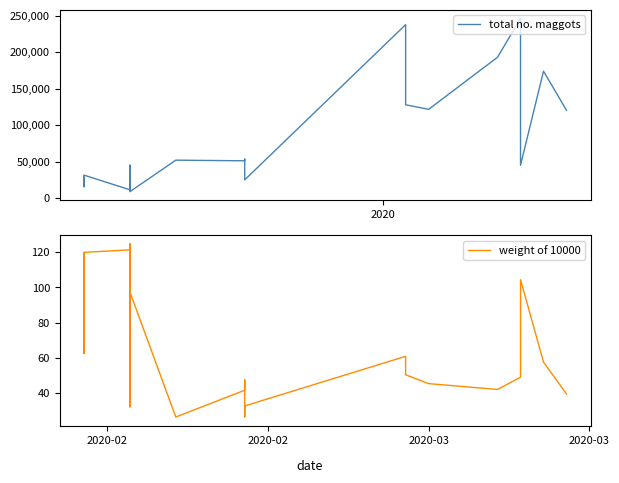

Reading left to right, extract all data points from this chart.

total no. maggots: 28123.4	15463.5	31465.8	11342.0	19744.4	45046.4	21042.5	8665.9	51922.3	51084.6	53444.5	34547.4	31152.7	24935.8	237750.9	127942.8	121616.3	193104.3	246275.9	44942.5	174005.9	120359.0
weight of 10000: 119.0	62.4	119.9	121.3	32.2	41.8	124.7	97.5	26.4	41.6	45.4	47.5	26.5	32.7	60.8	50.4	45.3	42.0	49.0	104.4	57.6	39.5